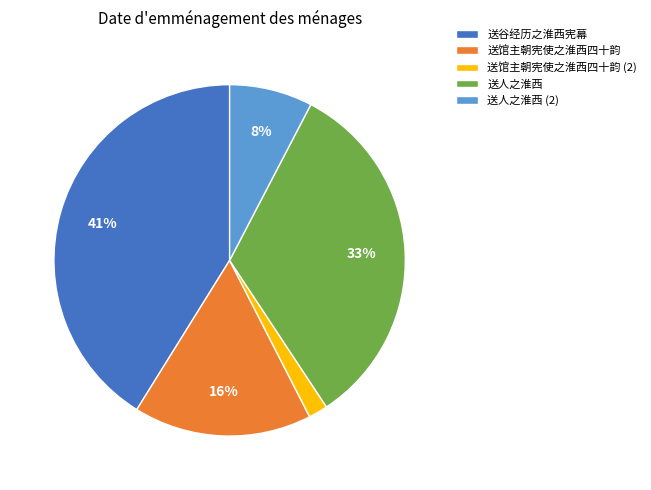

To the nearest percent, what portion does 送谷经历之淮西宪幕 represent?

41%